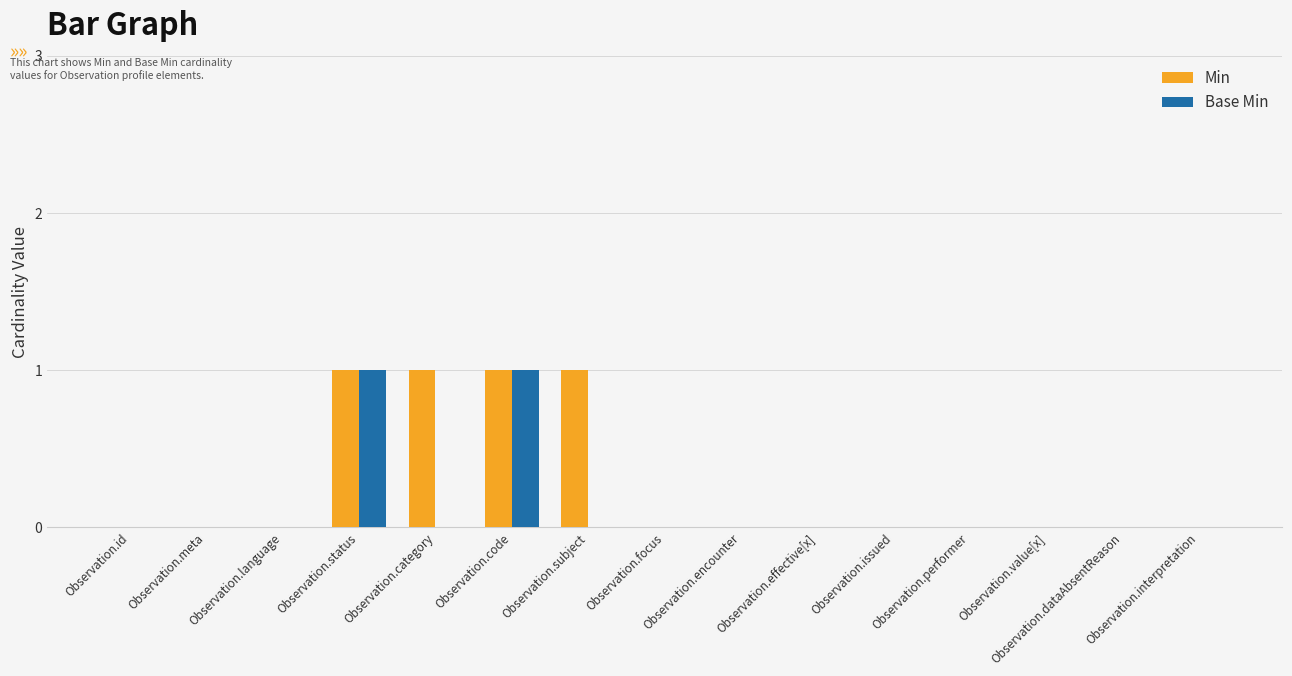

The Base Min series shows 1 at Observation.code. True or false?

True